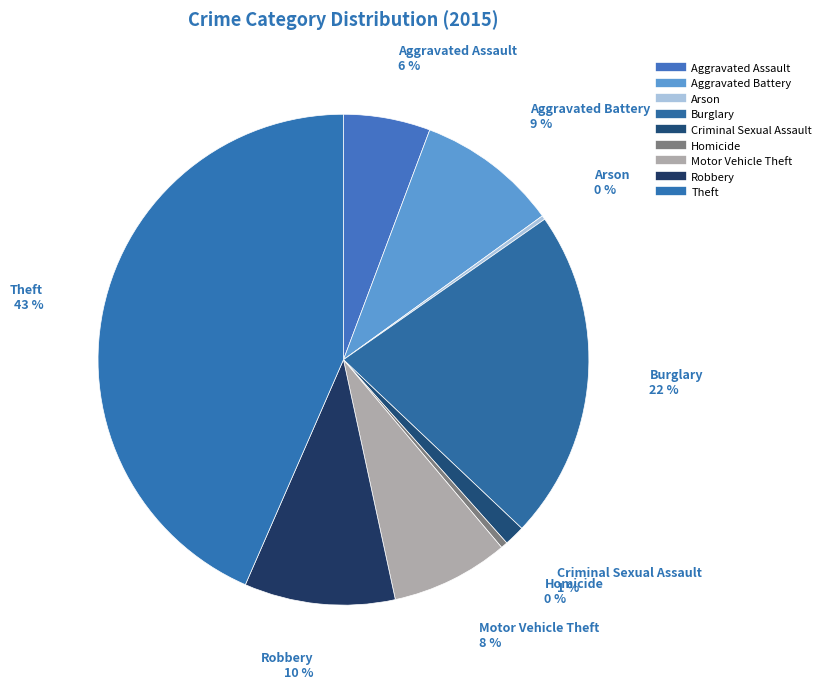

The Homicide slice represents 14% of the pie. True or false?

False